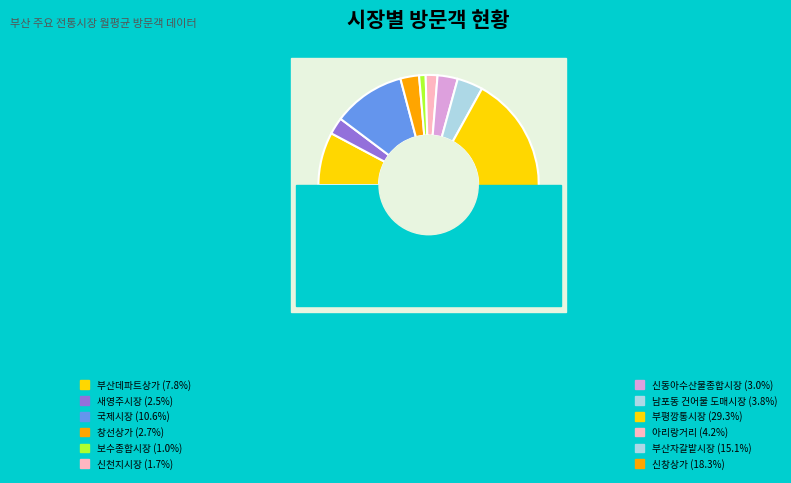

Does any single category account for the majority?

No